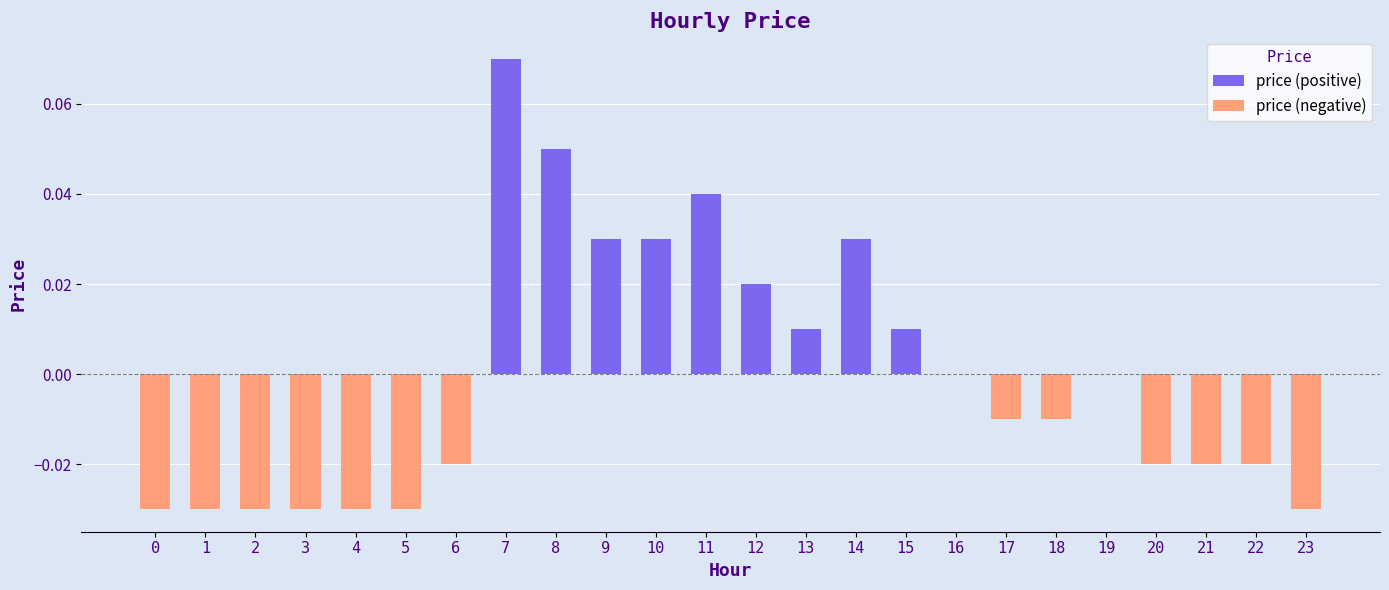

What is the sum of all price (positive) values?

0.3